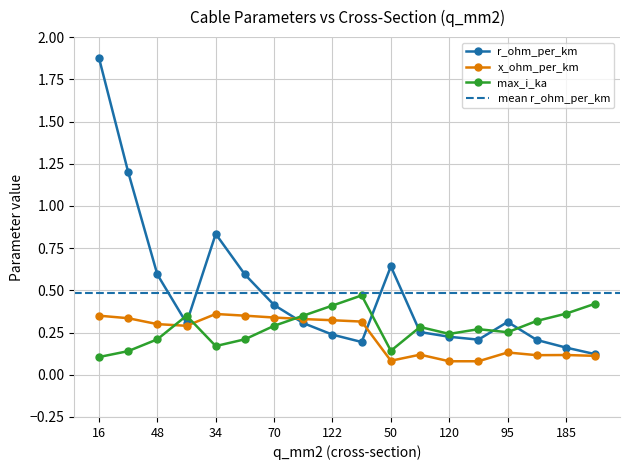

True or false: x_ohm_per_km has a value of 0.1 at 16.

False